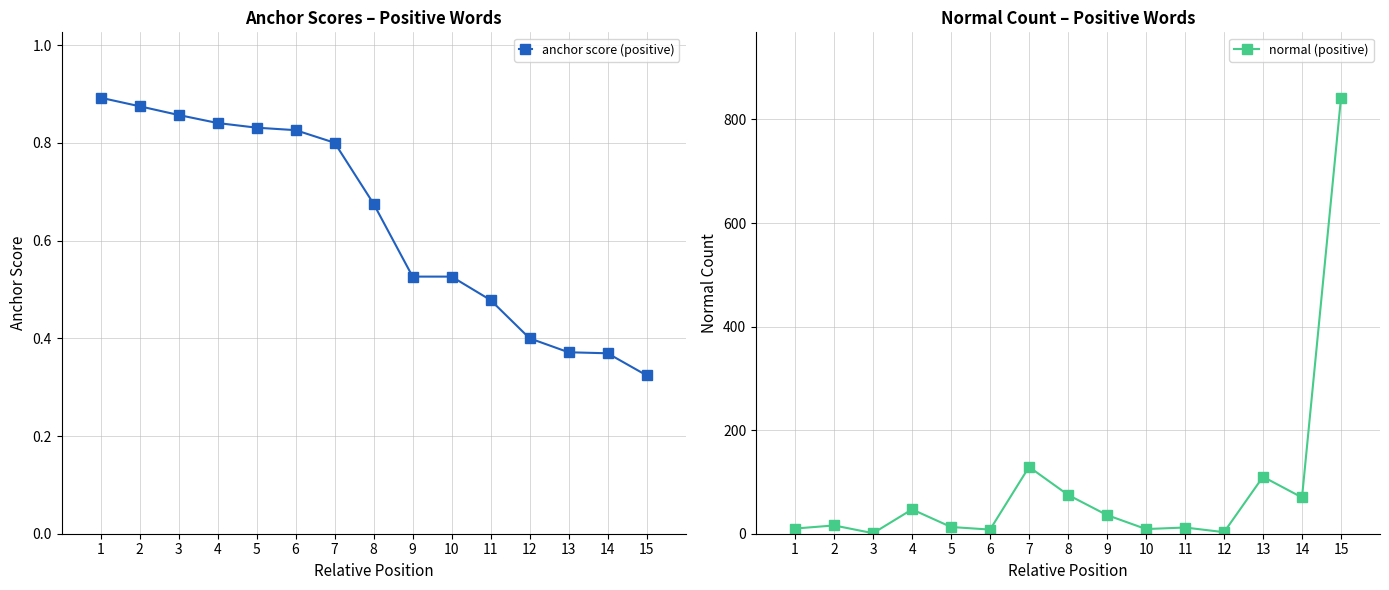

At which category is the sum across all series the highest?

15